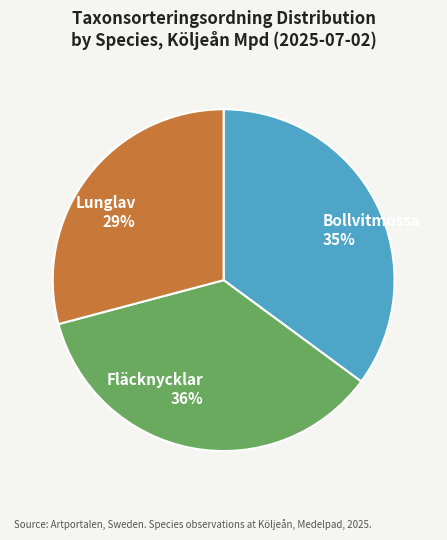

What percentage is the Bollvitmossa slice, to the nearest percent?

35%